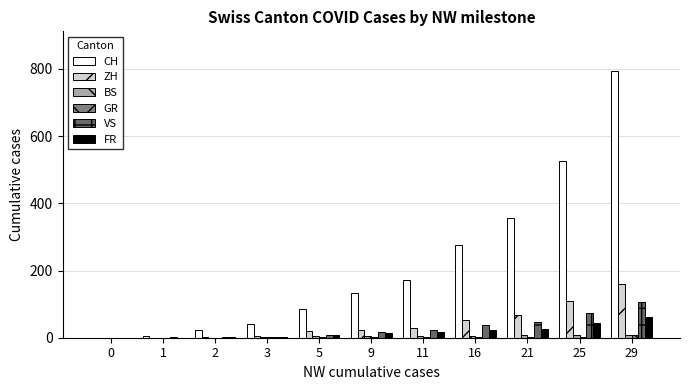

What is the sum of the ZH values at 0 and 3?

5